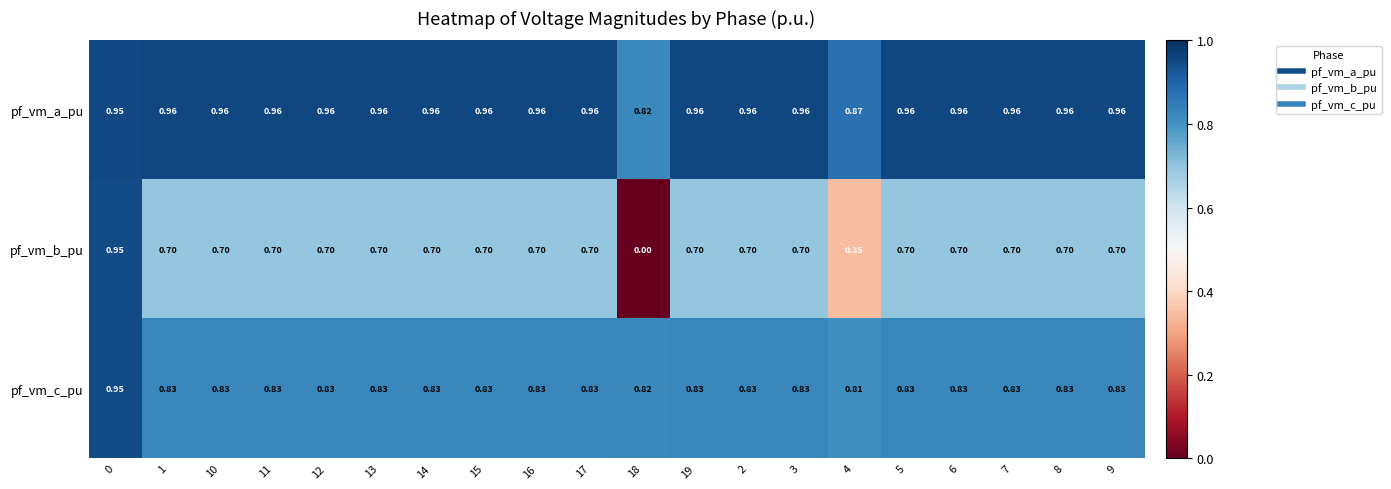

At 15, list the series in order from smallest to largest.

pf_vm_b_pu, pf_vm_c_pu, pf_vm_a_pu